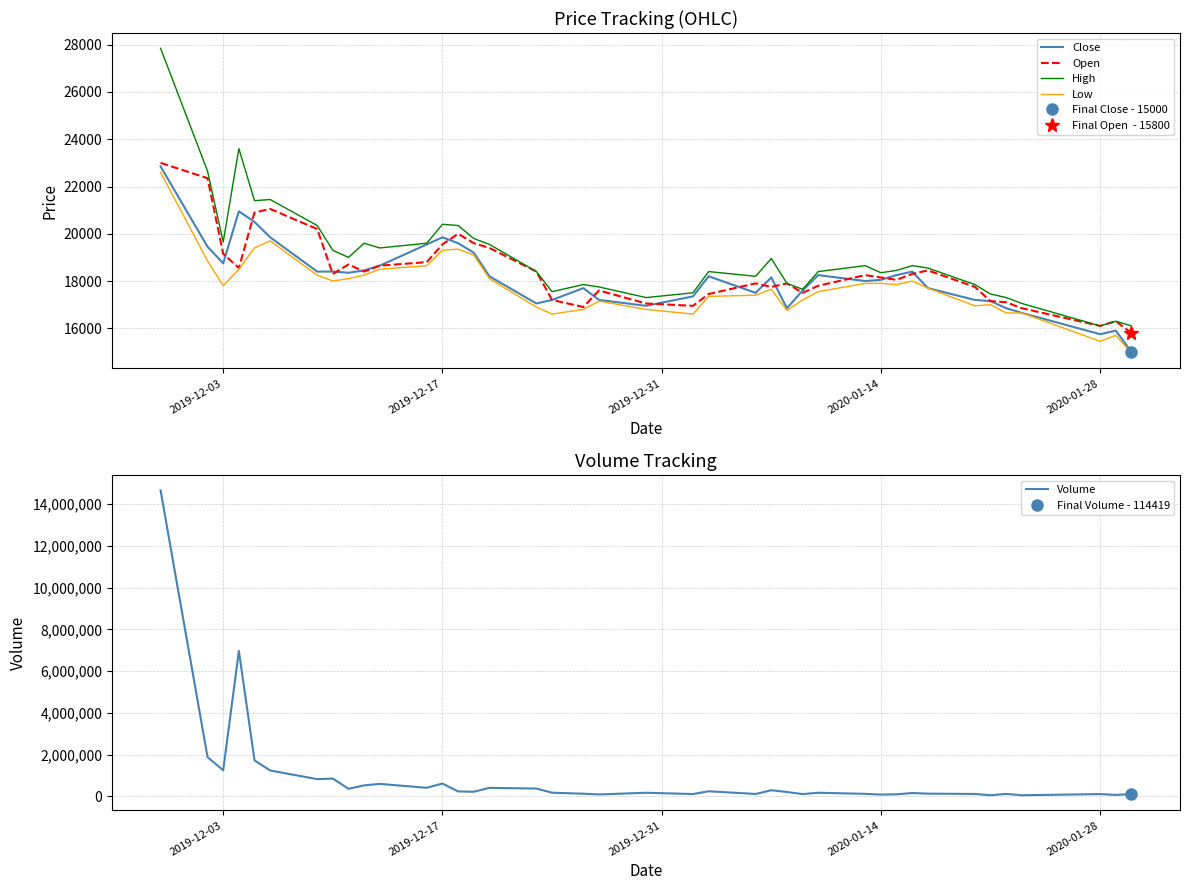

True or false: Low and High intersect in this chart.

False